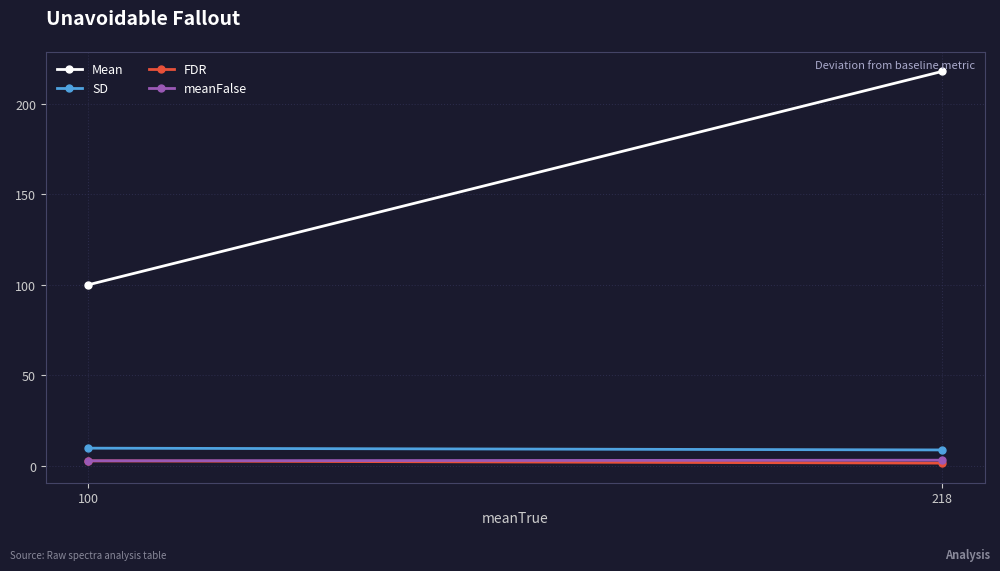

Which series changed the most between 100 and 218?

Mean